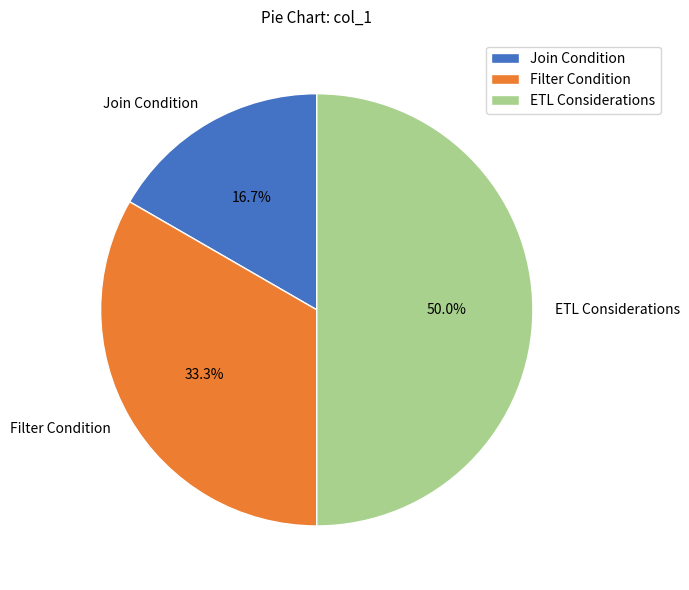

Approximately how many times larger is the value at Filter Condition compared to Join Condition?

2.0